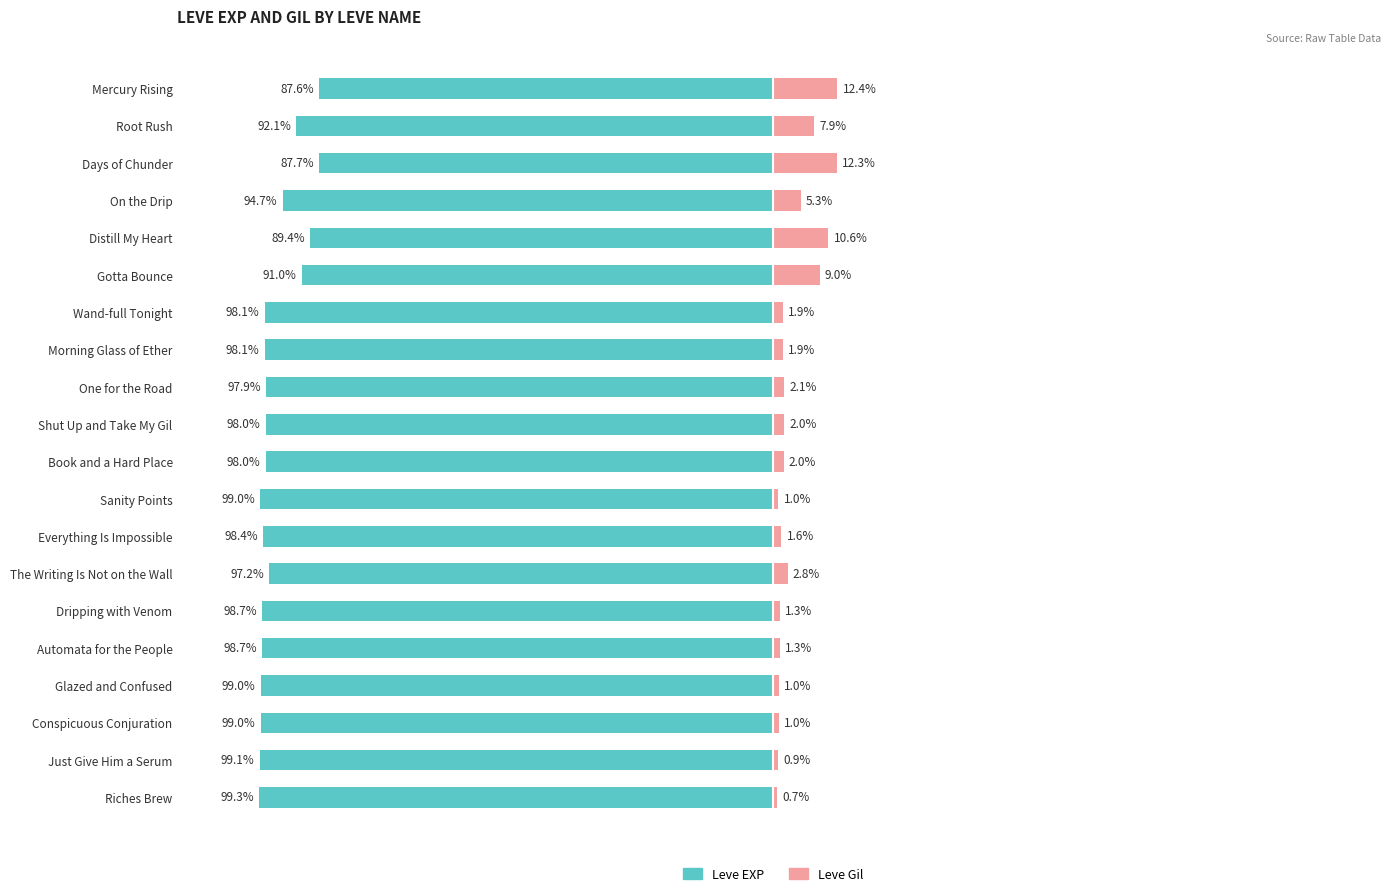

How many bars are there in each group?

2